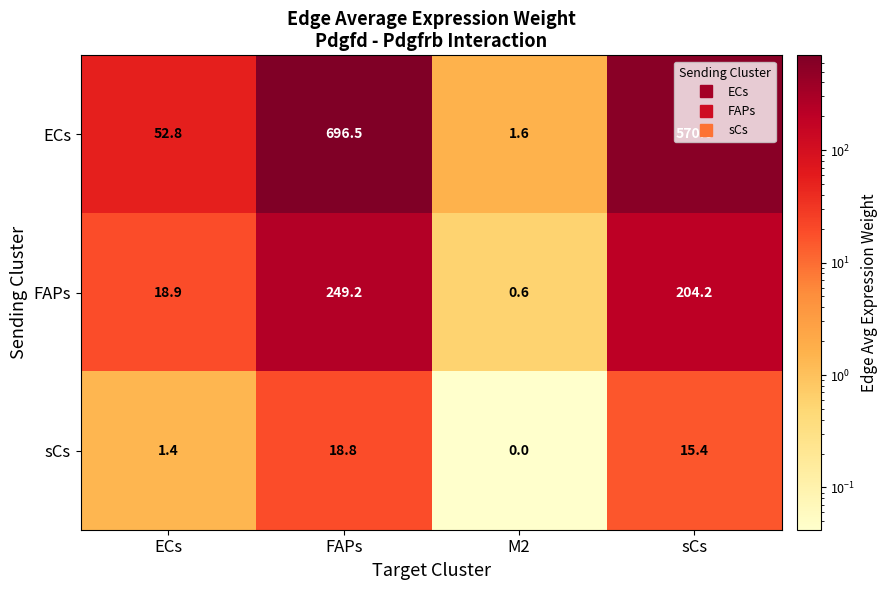

At which category is the sum across all series the highest?

FAPs